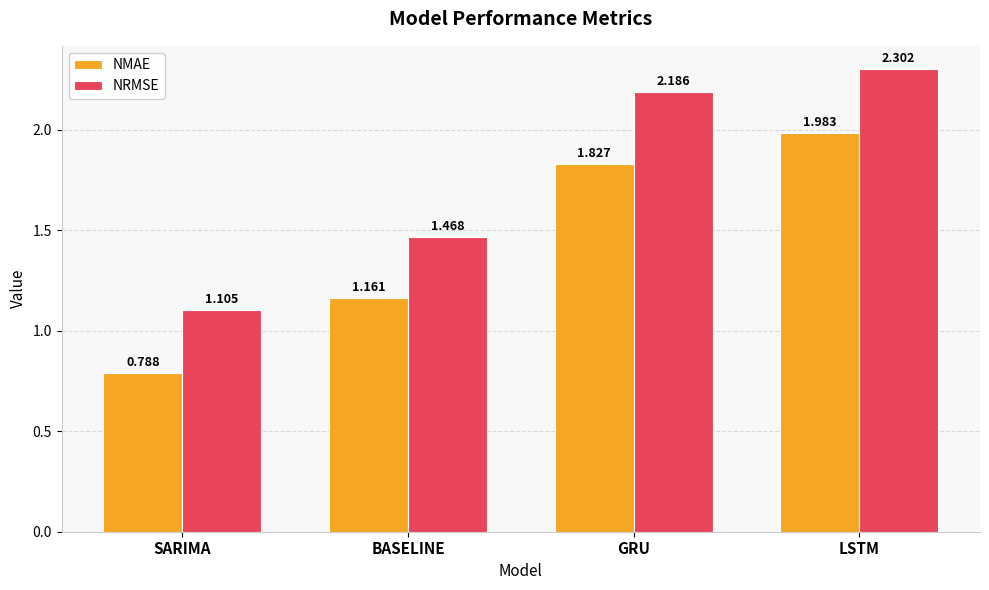

Where is NRMSE nearest to the value 1?

SARIMA